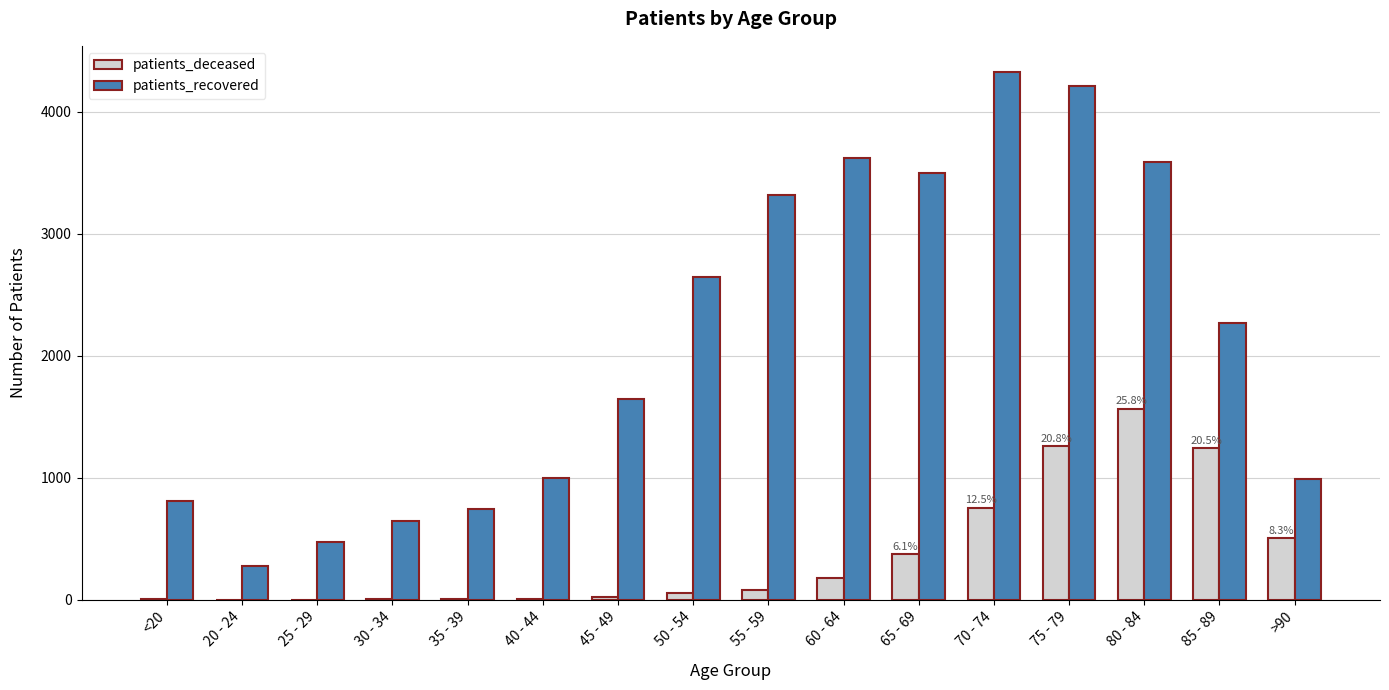

Between 35 - 39 and 55 - 59, which series saw the biggest shift?

patients_recovered